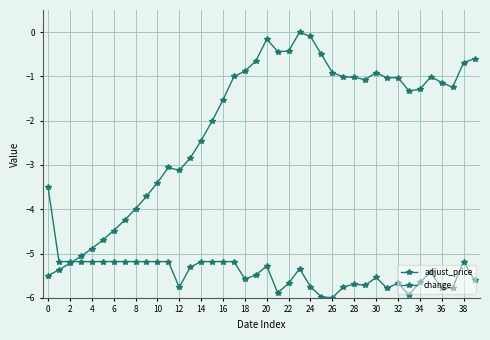

Does the chart display data point markers on the line(s)?

Yes